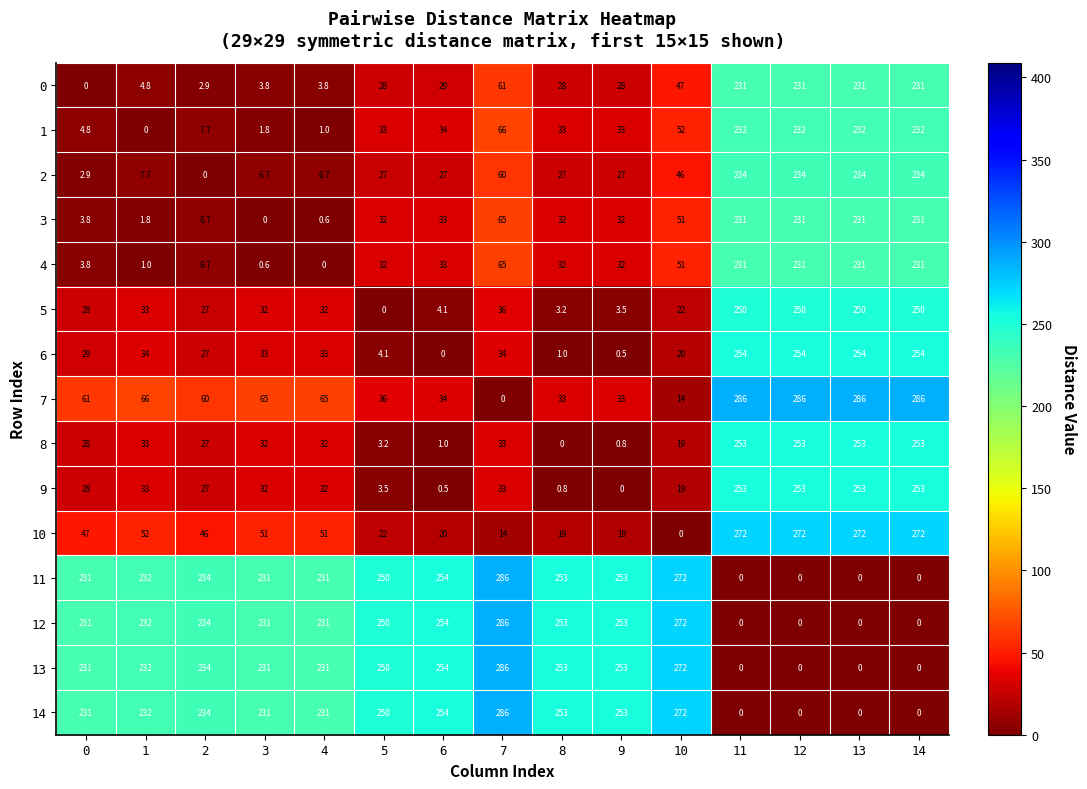

What is the highest value of the 11 series?

286.0